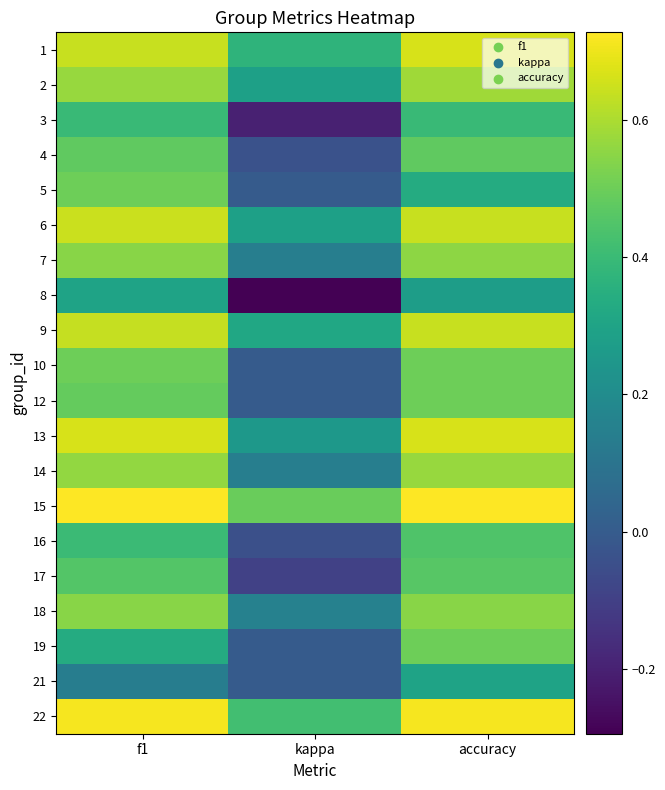

Rank the series by their maximum value, from lowest to highest.

8, 21, 3, 16, 17, 4, 5, 10, 12, 19, 18, 7, 14, 2, 9, 6, 1, 13, 22, 15